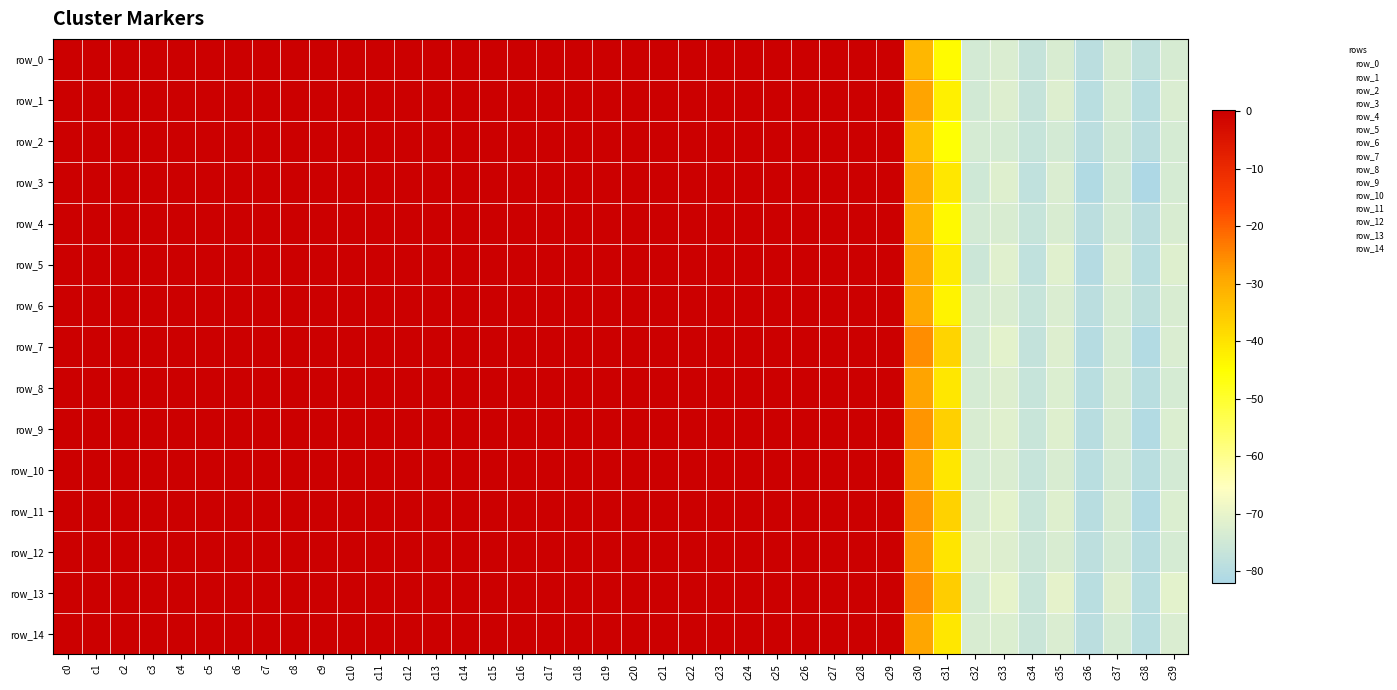

Reading left to right, extract all data points from this chart.

row_0: 0.0	0.0	0.0	0.0	0.0	0.0	0.0	0.0	0.0	0.0	0.0	0.0	0.0	0.0	0.0	0.0	0.0	0.0	0.0	0.0	0.0	0.1	0.1	0.1	0.1	0.1	0.1	0.1	0.1	0.1	-32.2	-44.3	-74.3	-72.9	-77.0	-73.2	-79.0	-73.4	-78.1	-73.5
row_1: 0.0	0.0	0.0	0.0	0.0	0.0	0.0	0.0	0.0	0.0	0.0	0.0	0.0	0.0	0.0	0.0	0.0	0.0	0.0	0.0	0.0	0.1	0.1	0.1	0.1	0.1	0.1	0.1	0.1	0.1	-28.5	-42.4	-74.5	-72.2	-77.0	-72.3	-79.4	-73.9	-79.4	-72.8
row_2: 0.0	0.0	0.0	0.0	0.0	0.0	0.0	0.0	0.0	0.0	0.0	0.0	0.0	0.0	0.0	0.0	0.0	0.0	0.0	0.0	0.0	0.1	0.1	0.1	0.1	0.1	0.1	0.1	0.1	0.1	-33.2	-45.2	-73.8	-73.7	-76.6	-74.2	-79.0	-74.6	-79.0	-73.9
row_3: 0.0	0.0	0.0	0.0	0.0	0.0	0.0	0.0	0.0	0.0	0.0	0.0	0.0	0.0	0.0	0.0	0.0	0.0	0.0	0.0	0.0	0.1	0.1	0.1	0.1	0.1	0.1	0.1	0.1	0.1	-30.0	-40.8	-74.9	-71.9	-78.1	-72.7	-80.9	-74.4	-81.5	-73.7
row_4: 0.0	0.0	0.0	0.0	0.0	0.0	0.0	0.0	0.0	0.0	0.0	0.0	0.0	0.0	0.0	0.0	0.0	0.0	0.0	0.0	0.0	0.1	0.1	0.1	0.1	0.1	0.1	0.1	0.1	0.1	-31.2	-43.9	-74.0	-73.1	-76.8	-73.3	-79.1	-74.0	-78.8	-73.3
row_5: 0.0	0.0	0.0	0.0	0.0	0.0	0.0	0.0	0.0	0.0	0.0	0.0	0.0	0.0	0.0	0.0	0.0	0.0	0.0	0.0	0.0	0.1	0.1	0.1	0.1	0.1	0.1	0.1	0.1	0.1	-29.1	-41.3	-75.6	-71.5	-78.1	-71.6	-80.1	-73.0	-79.4	-72.0
row_6: 0.0	0.0	0.0	0.0	0.0	0.0	0.0	0.0	0.0	0.0	0.0	0.0	0.0	0.0	0.0	0.0	0.0	0.0	0.0	0.0	0.0	0.1	0.1	0.1	0.1	0.1	0.1	0.1	0.1	0.1	-29.5	-43.0	-74.3	-72.8	-76.8	-72.9	-79.1	-73.8	-78.4	-73.1
row_7: 0.0	0.0	0.0	0.0	0.0	0.0	0.0	0.0	0.0	0.0	0.0	0.0	0.0	0.0	0.0	0.0	0.0	0.0	0.0	0.0	0.0	0.1	0.1	0.1	0.1	0.1	0.1	0.1	0.1	0.1	-25.6	-37.2	-74.0	-71.0	-77.2	-72.2	-80.1	-73.9	-80.6	-73.0
row_8: 0.0	0.0	0.0	0.0	0.0	0.0	0.0	0.0	0.0	0.0	0.0	0.0	0.0	0.0	0.0	0.0	0.0	0.0	0.0	0.0	0.0	0.1	0.1	0.1	0.1	0.1	0.1	0.1	0.1	0.1	-28.7	-40.7	-73.8	-72.2	-76.7	-72.6	-79.2	-73.5	-79.2	-73.7
row_9: 0.0	0.0	0.0	0.0	0.0	0.0	0.0	0.0	0.0	0.0	0.0	0.0	0.0	0.0	0.0	0.0	0.0	0.0	0.0	0.0	0.0	0.1	0.1	0.1	0.1	0.1	0.1	0.1	0.1	0.1	-26.7	-36.7	-73.2	-71.5	-76.3	-72.0	-79.5	-73.5	-80.4	-72.5
row_10: 0.0	0.0	0.0	0.0	0.0	0.0	0.0	0.0	0.0	0.0	0.0	0.0	0.0	0.0	0.0	0.0	0.0	0.0	0.0	0.0	0.0	0.1	0.1	0.1	0.1	0.1	0.1	0.1	0.1	0.1	-28.2	-40.6	-73.8	-72.7	-76.6	-73.3	-79.3	-74.2	-79.4	-74.1
row_11: 0.0	0.0	0.0	0.0	0.0	0.0	0.0	0.0	0.0	0.0	0.0	0.0	0.0	0.0	0.0	0.0	0.0	0.0	0.0	0.0	0.0	0.1	0.1	0.1	0.1	0.1	0.1	0.1	0.1	0.1	-26.9	-36.9	-73.1	-70.9	-76.5	-71.8	-79.7	-73.6	-80.5	-72.6
row_12: 0.0	0.0	0.0	0.0	0.0	0.0	0.0	0.0	0.0	0.0	0.0	0.0	0.0	0.0	0.0	0.0	0.0	0.0	0.0	0.0	0.0	0.1	0.1	0.1	0.1	0.1	0.1	0.1	0.1	0.1	-27.7	-40.5	-72.3	-72.2	-75.6	-73.2	-78.6	-74.1	-79.5	-73.9
row_13: 0.0	0.0	0.0	0.0	0.0	0.0	0.0	0.0	0.0	0.0	0.0	0.0	0.0	0.0	0.0	0.0	0.0	0.0	0.0	0.0	0.0	0.1	0.1	0.1	0.1	0.1	0.1	0.1	0.1	0.1	-26.0	-35.9	-73.7	-70.4	-76.4	-70.7	-79.2	-72.4	-79.1	-71.0
row_14: 0.0	0.0	0.0	0.0	0.0	0.0	0.0	0.0	0.0	0.0	0.0	0.0	0.0	0.0	0.0	0.0	0.0	0.0	0.0	0.0	0.0	0.1	0.1	0.1	0.1	0.1	0.1	0.1	0.1	0.1	-28.8	-40.7	-73.2	-72.4	-76.2	-72.7	-79.1	-73.9	-79.1	-73.0